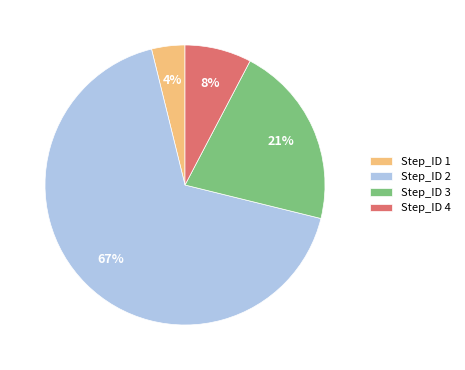

Which category has the smallest portion of the pie?

Step_ID 1